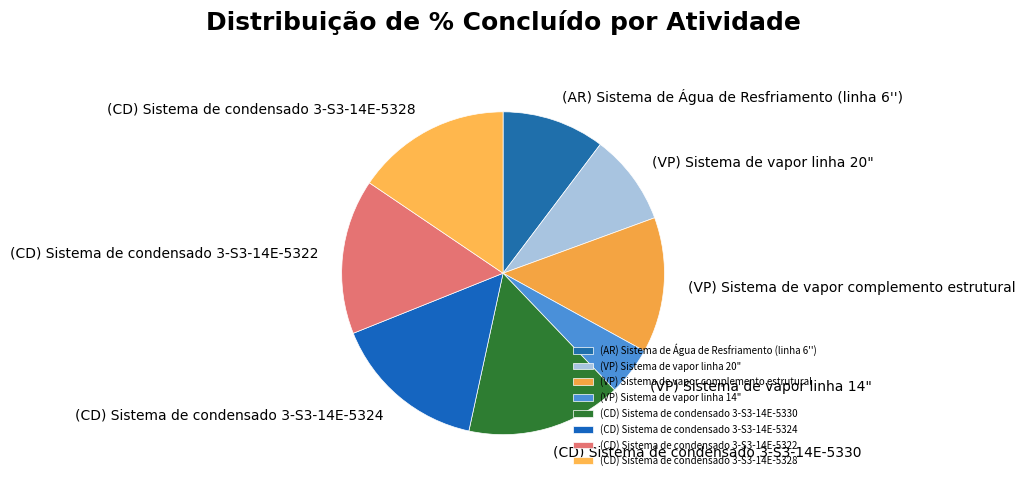

Approximately how many times larger is the value at (CD) Sistema de condensado 3-S3-14E-5328 compared to (CD) Sistema de condensado 3-S3-14E-5330?

1.0